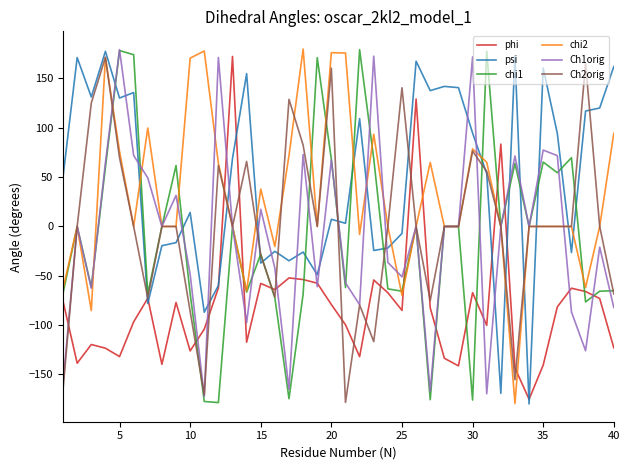

In psi, how many points are higher than both neighbors (excluding endpoints)?

13